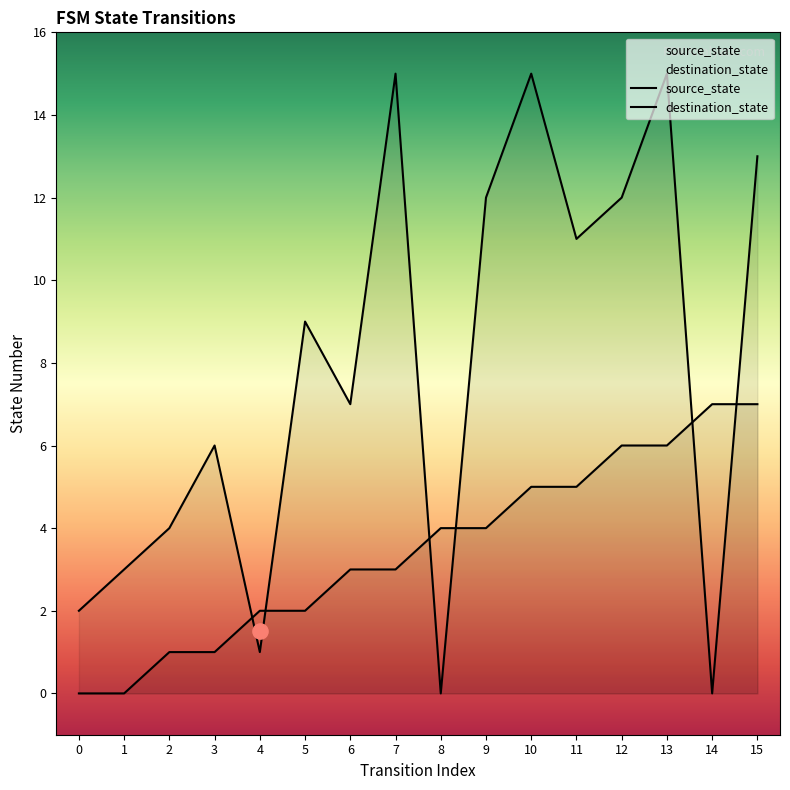

Is the value of source_state at 1 greater than the value of destination_state at 6?

No